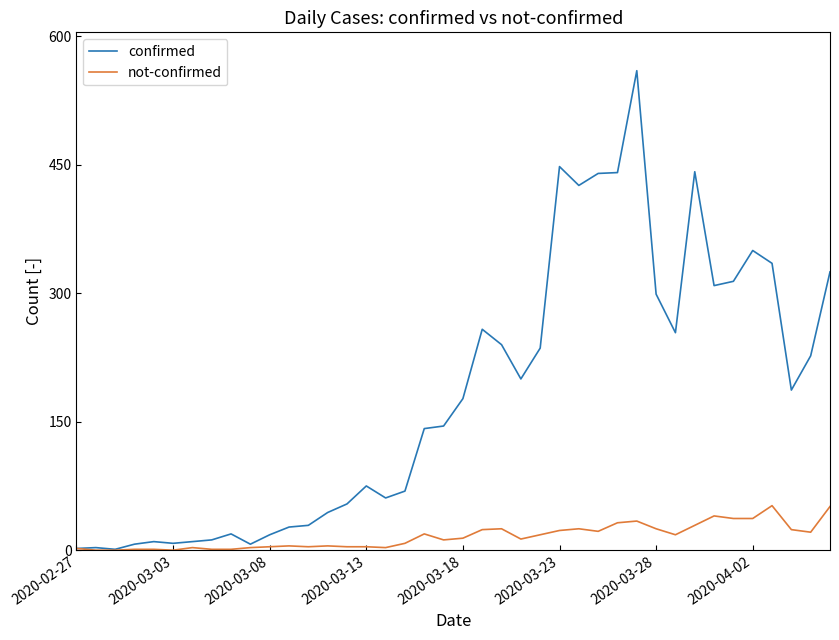

Which series has the largest total across all categories?

confirmed